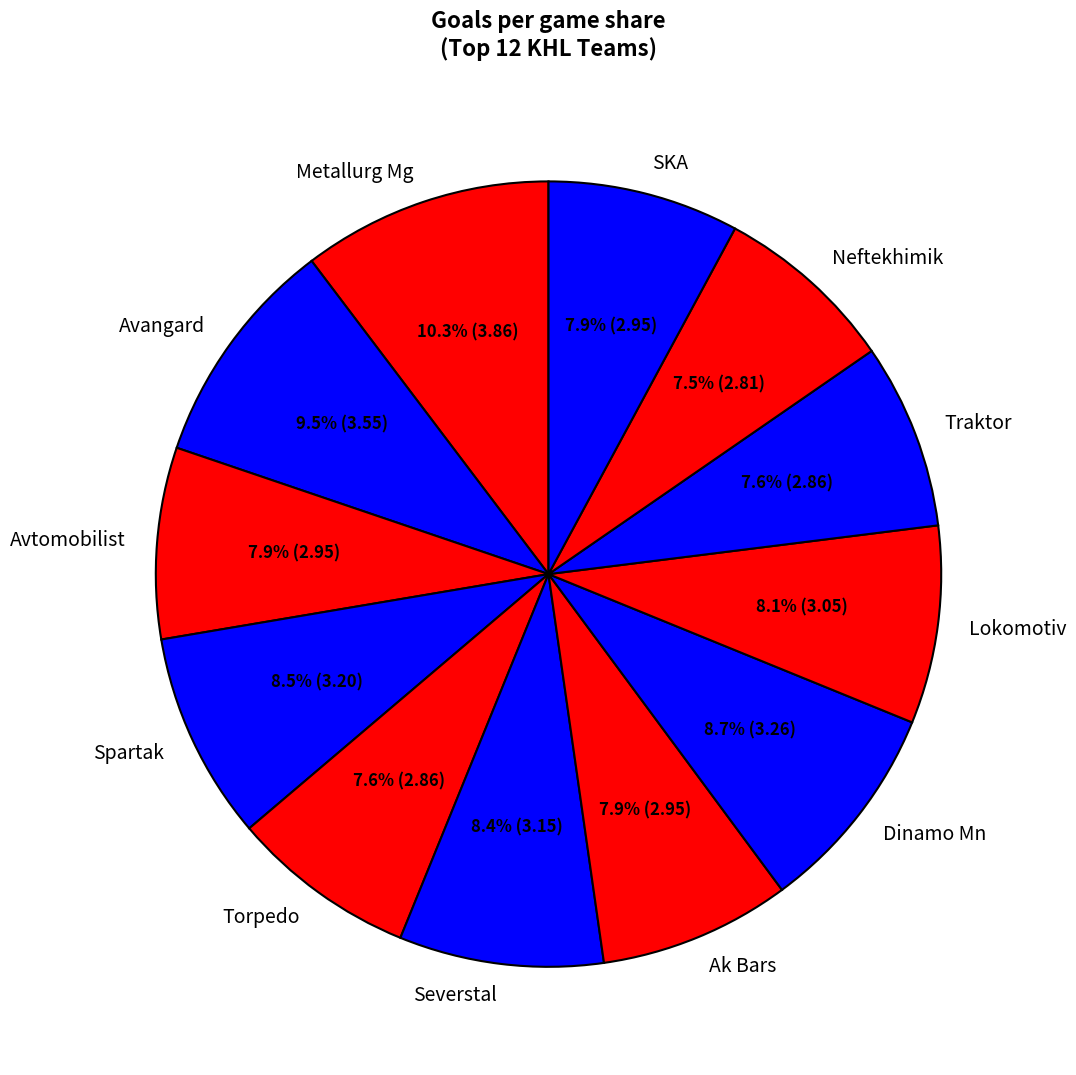

What is the ratio of the value at Severstal to the value at Metallurg Mg?

0.8